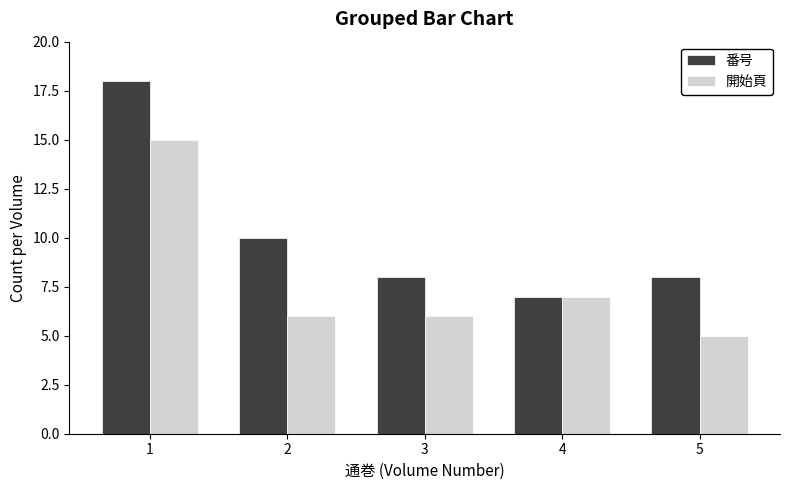

At which category is the sum across all series the highest?

1